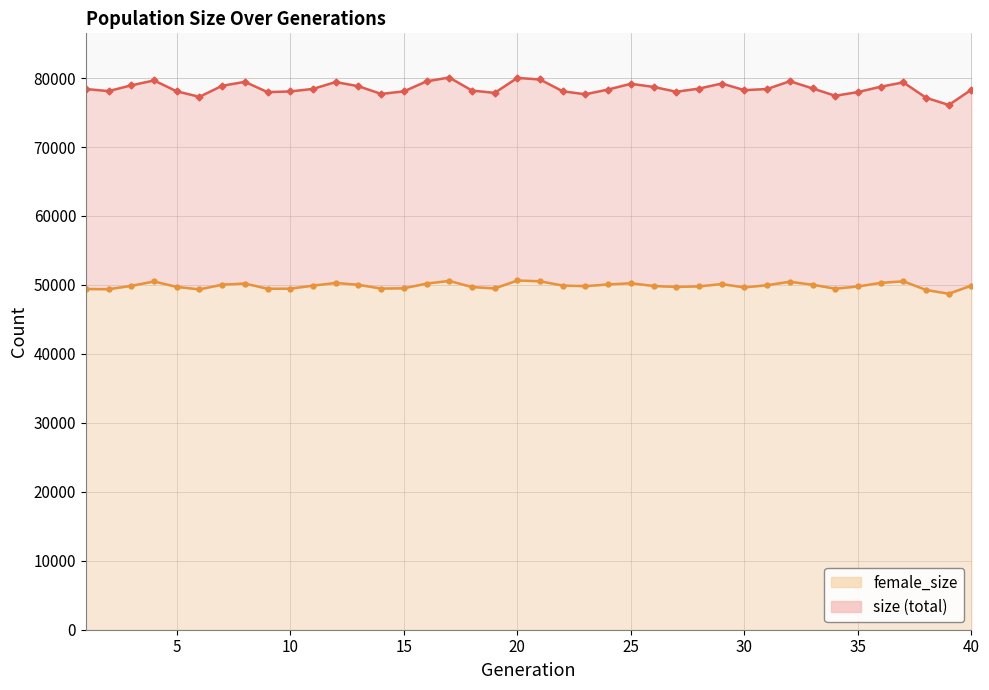

Reading left to right, transcribe all the data shown in this chart.

female_size_line: 49409	49379	49868	50500	49714	49354	50038	50203	49444	49455	49899	50290	50020	49470	49516	50193	50582	49697	49490	50648	50524	49908	49824	50075	50244	49849	49707	49791	50125	49638	49964	50459	50028	49453	49779	50302	50527	49273	48722	49915
size_line: 78410	78107	78947	79653	78071	77279	78880	79449	77960	78058	78428	79421	78816	77702	78065	79521	80079	78192	77851	80021	79791	78074	77652	78339	79168	78712	78016	78474	79209	78246	78412	79540	78498	77431	77970	78743	79373	77134	76101	78324